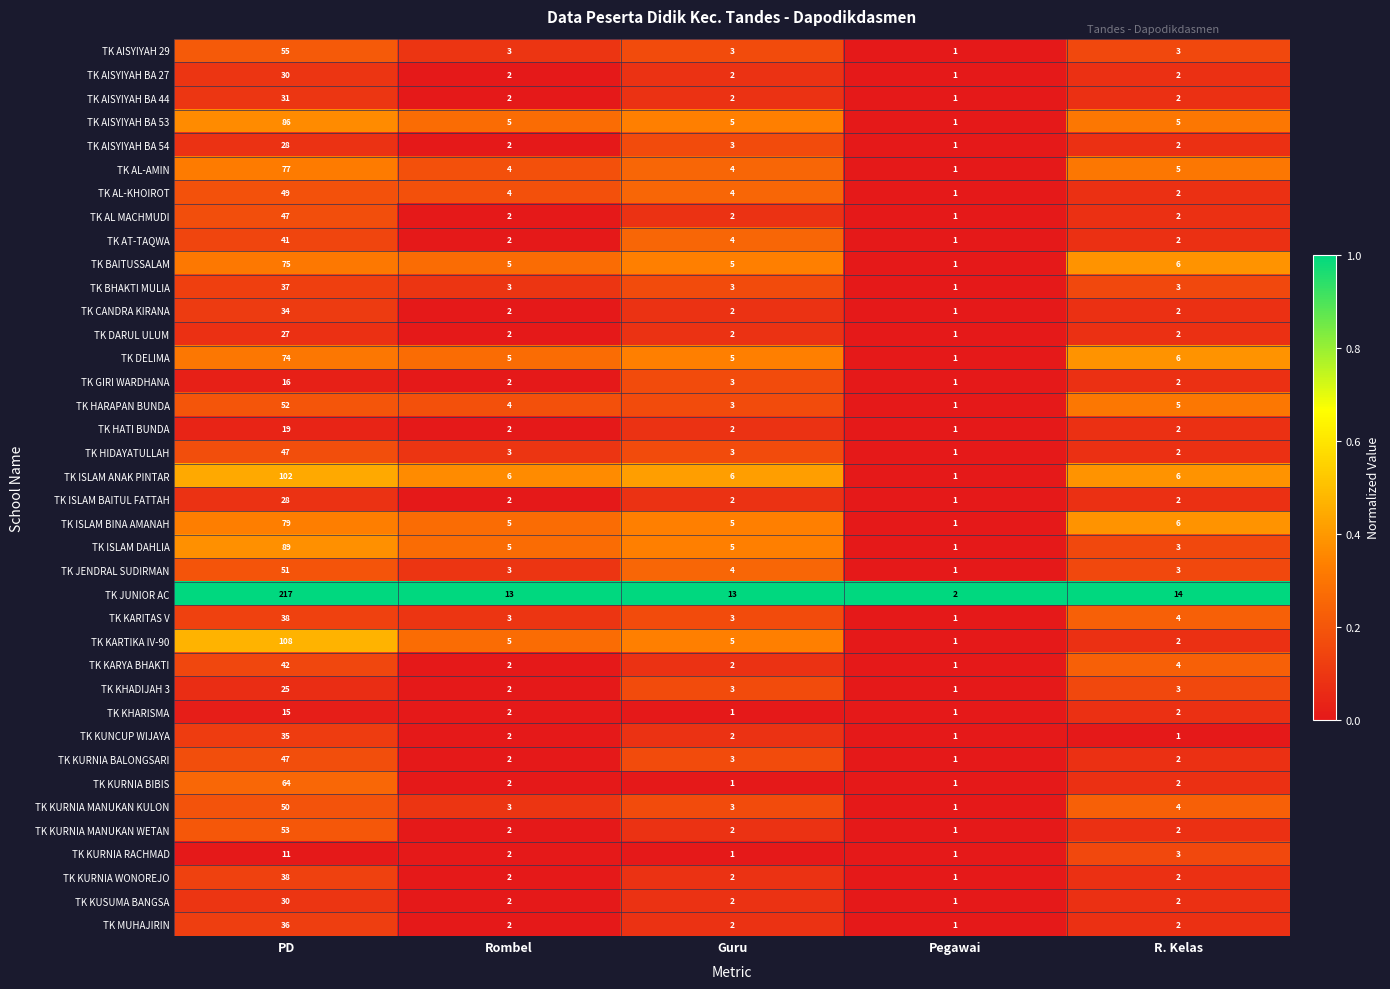

What is the difference between the highest and lowest values at Guru?

12